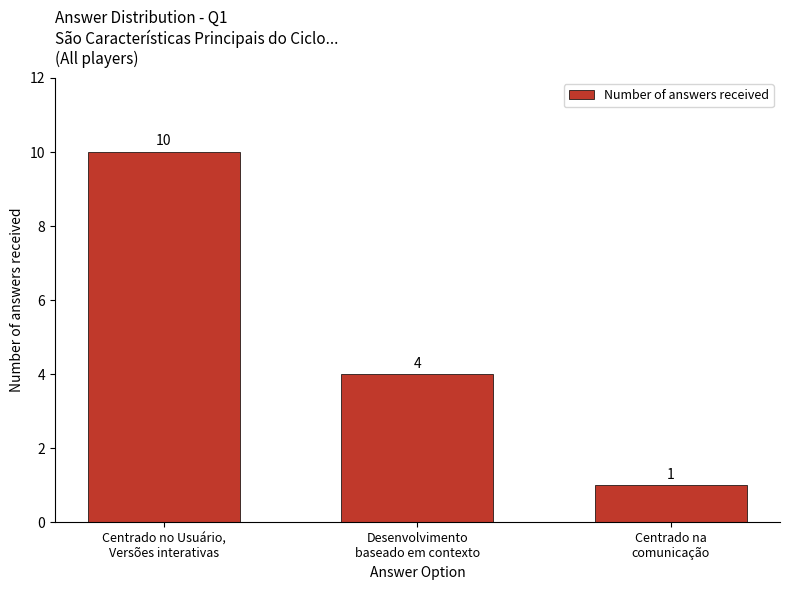

What position from the right is Centrado na
comunicação?

1